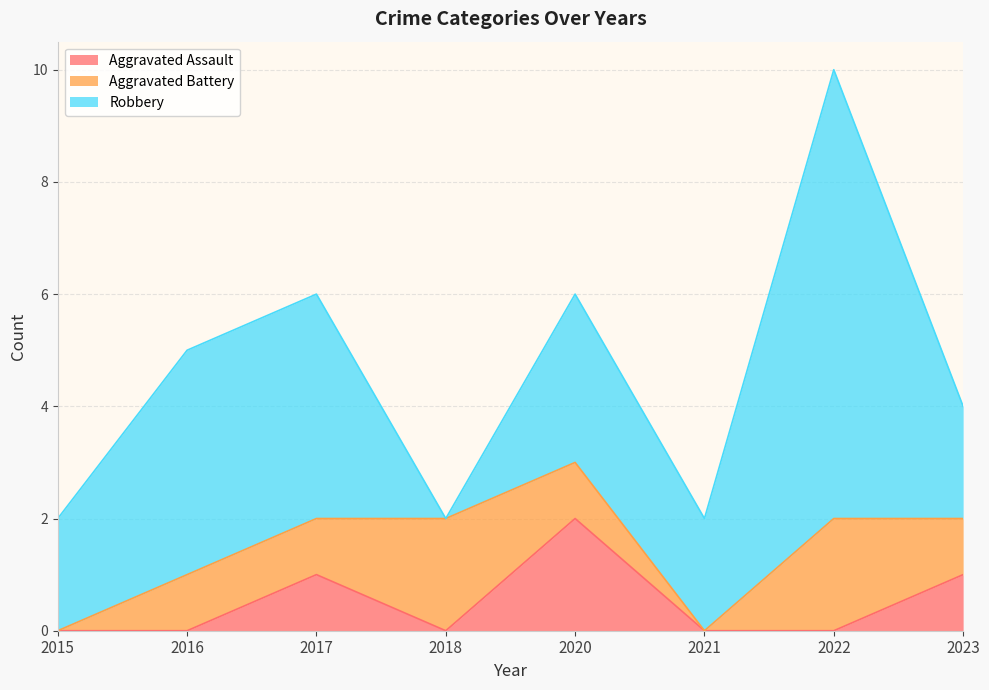

List the labels in order of Robbery value, smallest first.

2018, 2015, 2021, 2023, 2020, 2016, 2017, 2022